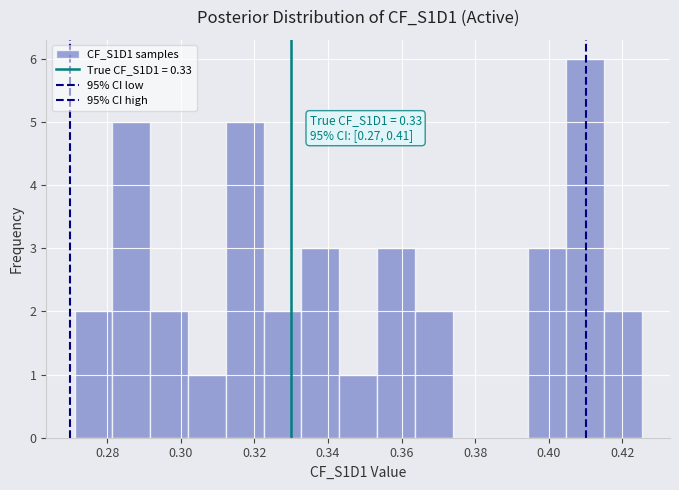

Which range on the x-axis has the tallest bar?

0.404 to 0.414